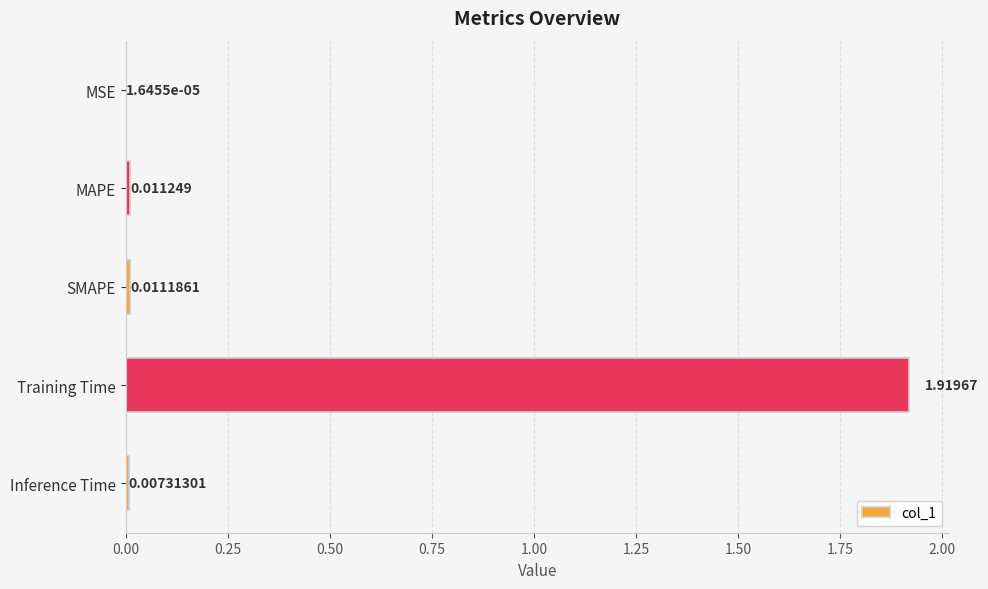

At which label is the value closest to 0?

MSE